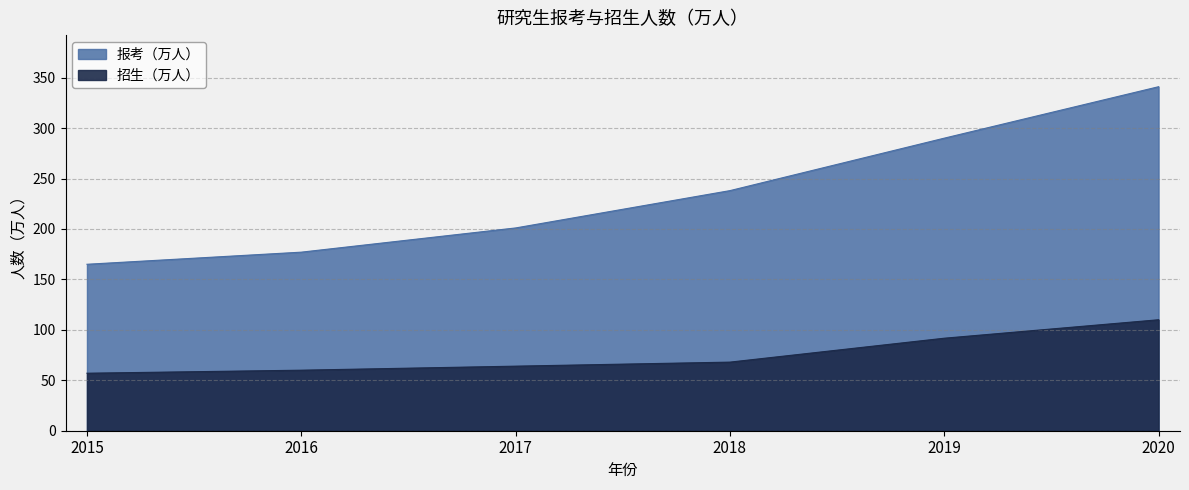

What is the maximum value for 招生（万人）?

110.0